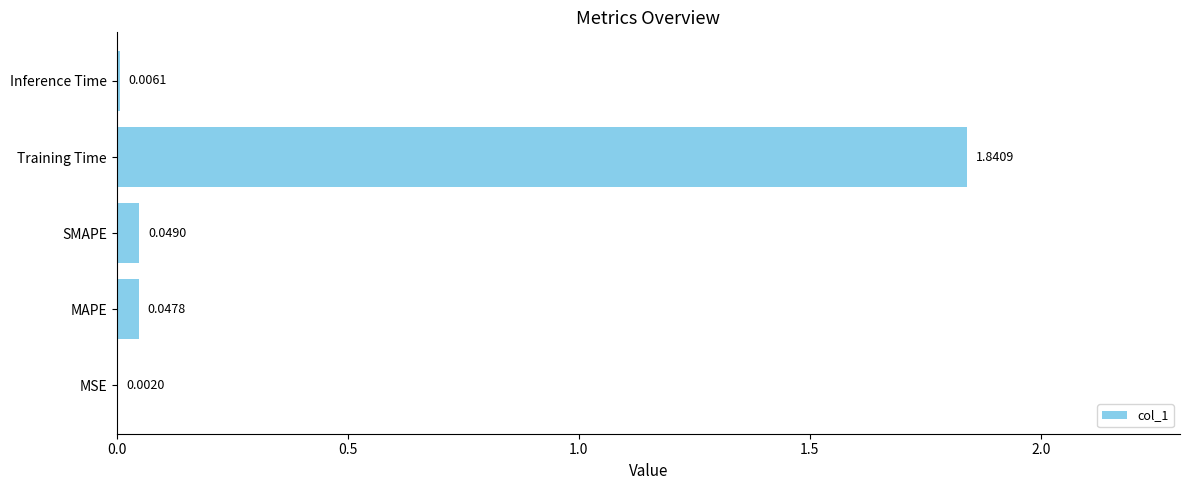

What is the change in value from SMAPE to Training Time?

+1.8